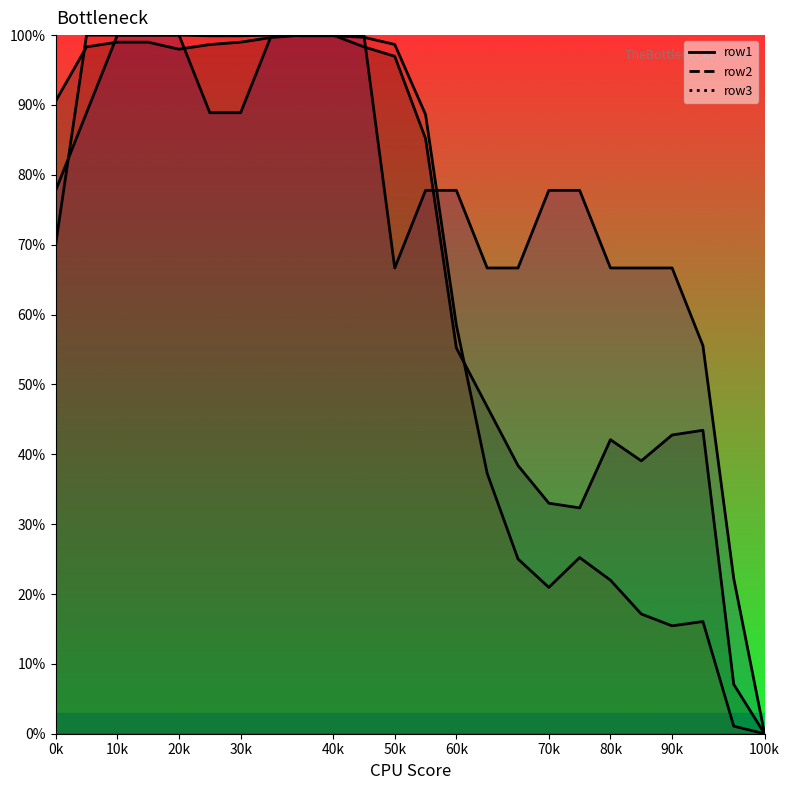

List the series in order of their overall mean, highest first.

row2, row1, row3